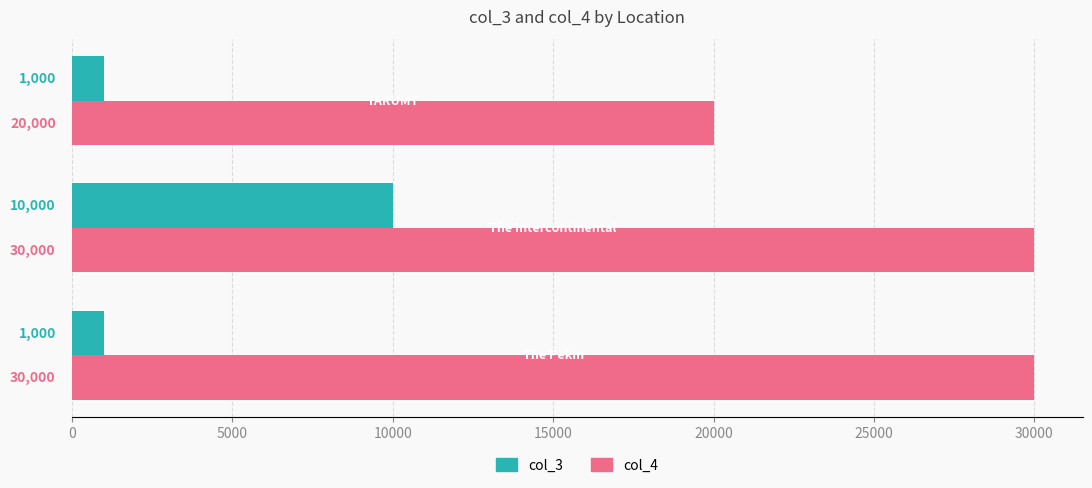

What is the sum of all col_4 values?

80000